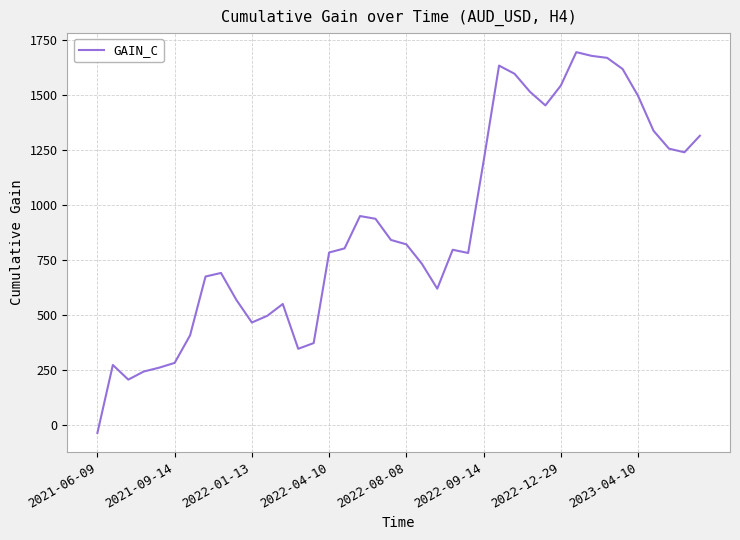

Does the chart have visible grid lines?

Yes